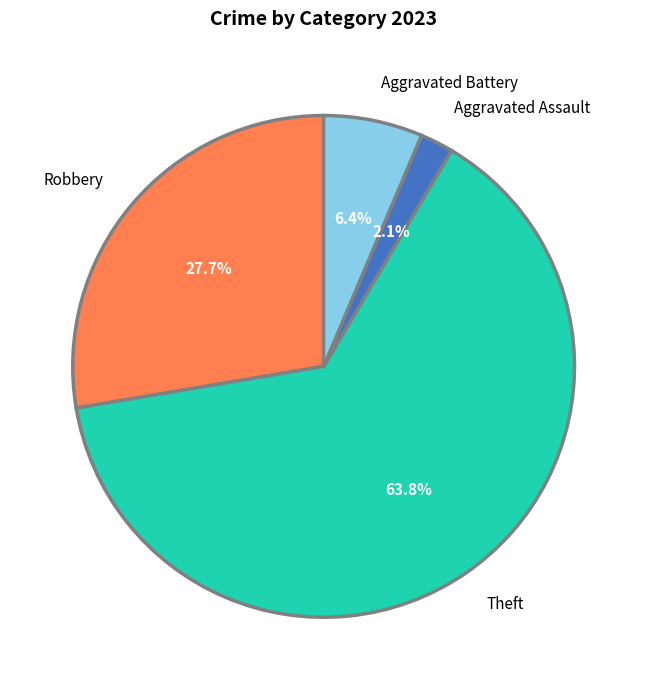

What is the smallest slice in the pie chart?

Aggravated Assault